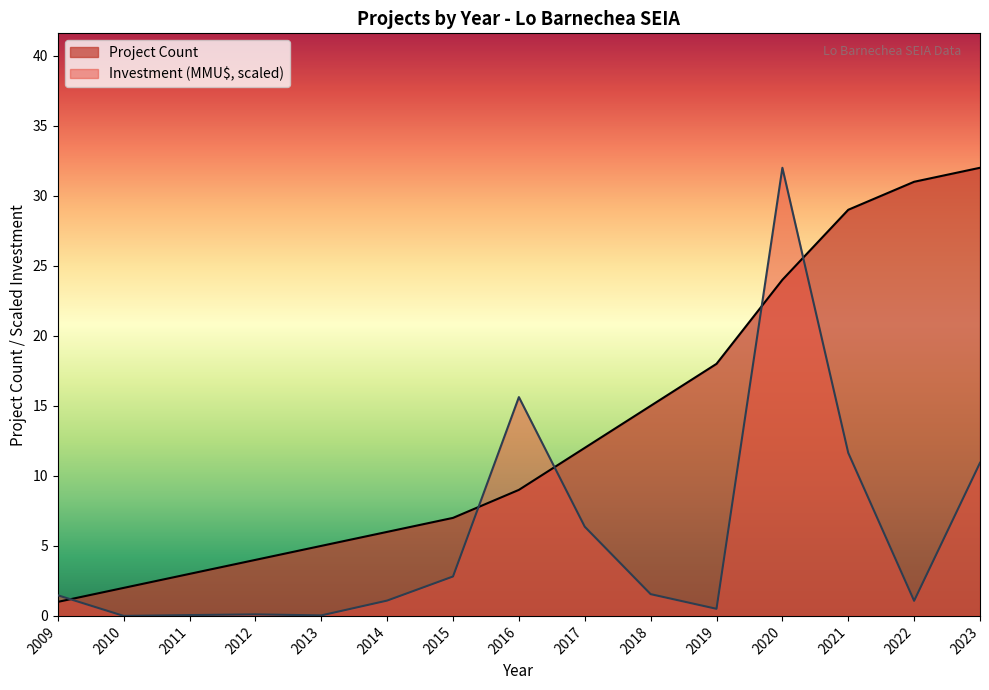

Rank the categories by value from lowest to highest.

2009, 2010, 2011, 2012, 2013, 2014, 2015, 2016, 2017, 2018, 2019, 2020, 2021, 2022, 2023